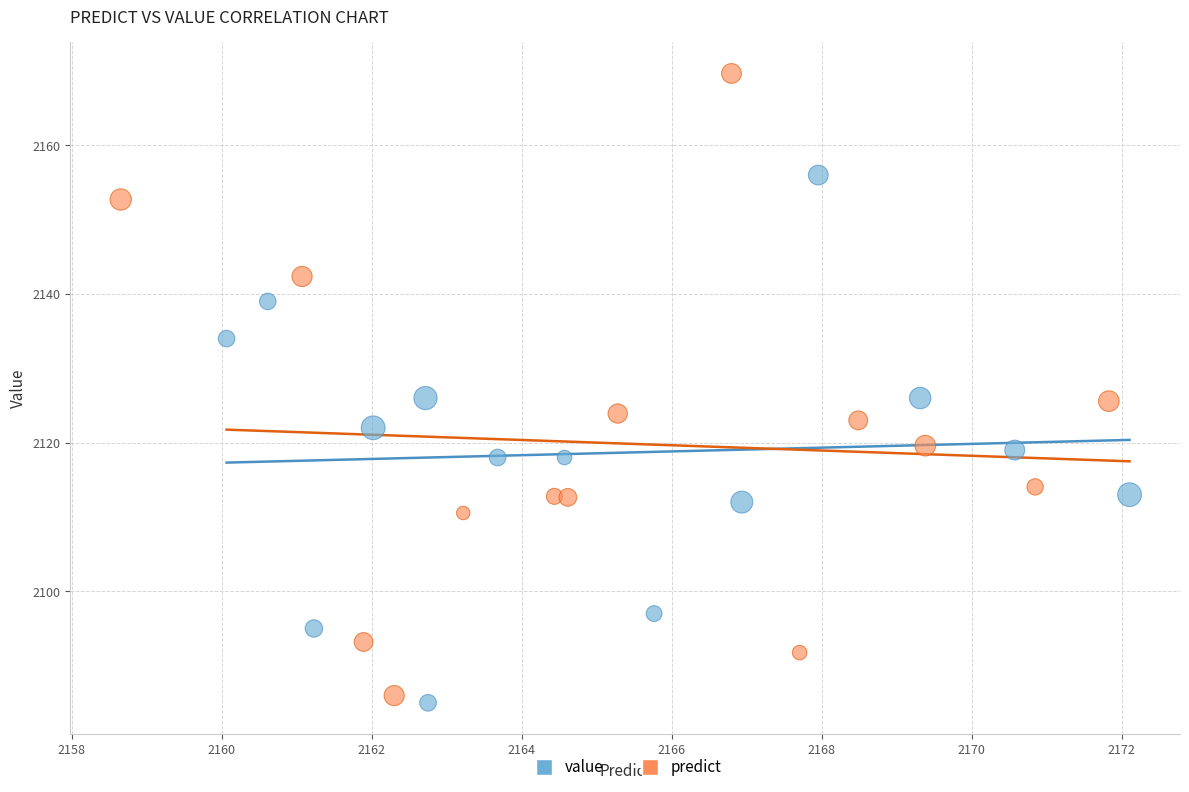

What are all the series names shown in the legend?

value, predict